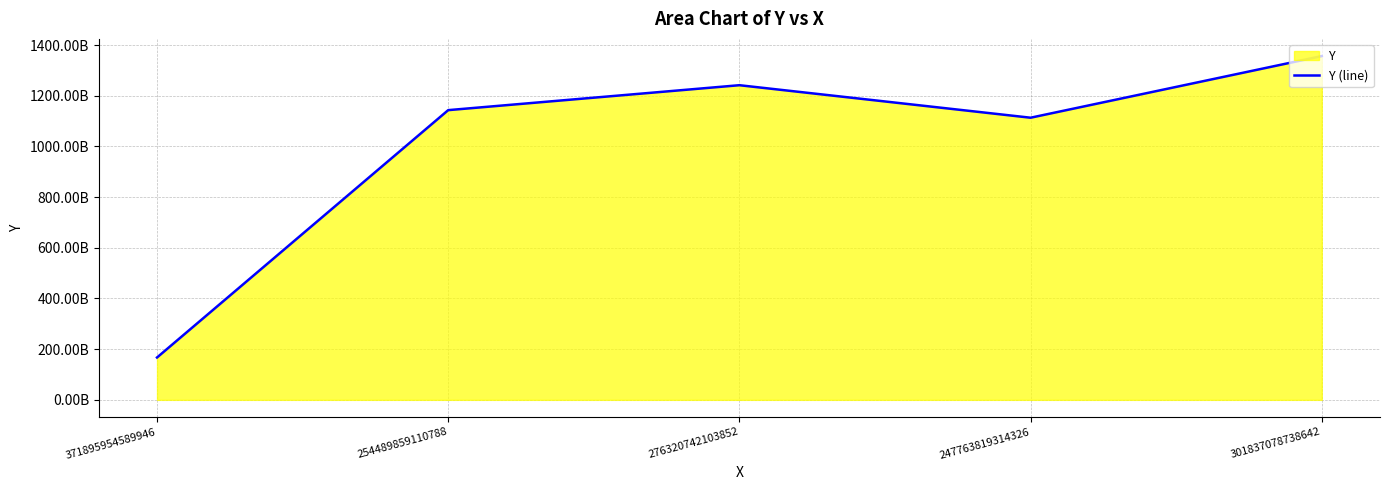

List the labels in order of value, largest first.

301837078738642, 276320742103852, 254489859110788, 247763819314326, 371895954589946